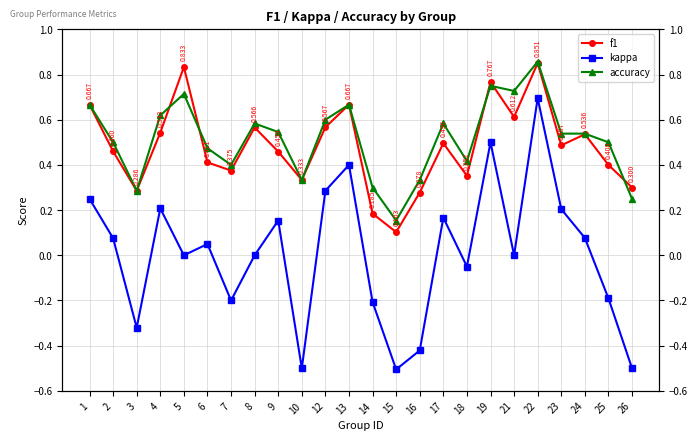

What is the maximum value shown in the chart?

0.9